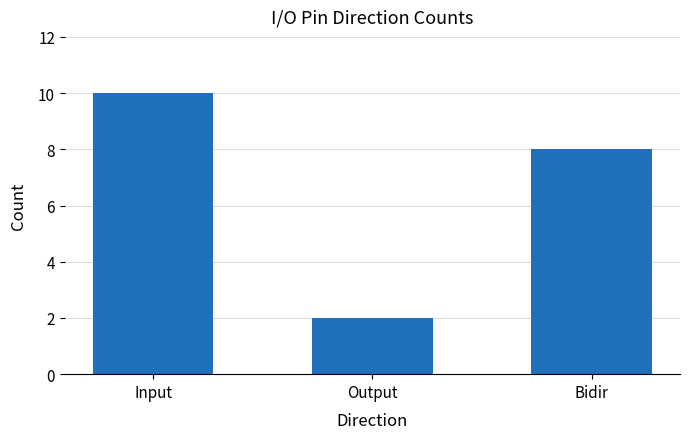

The value at Input is 10. True or false?

True